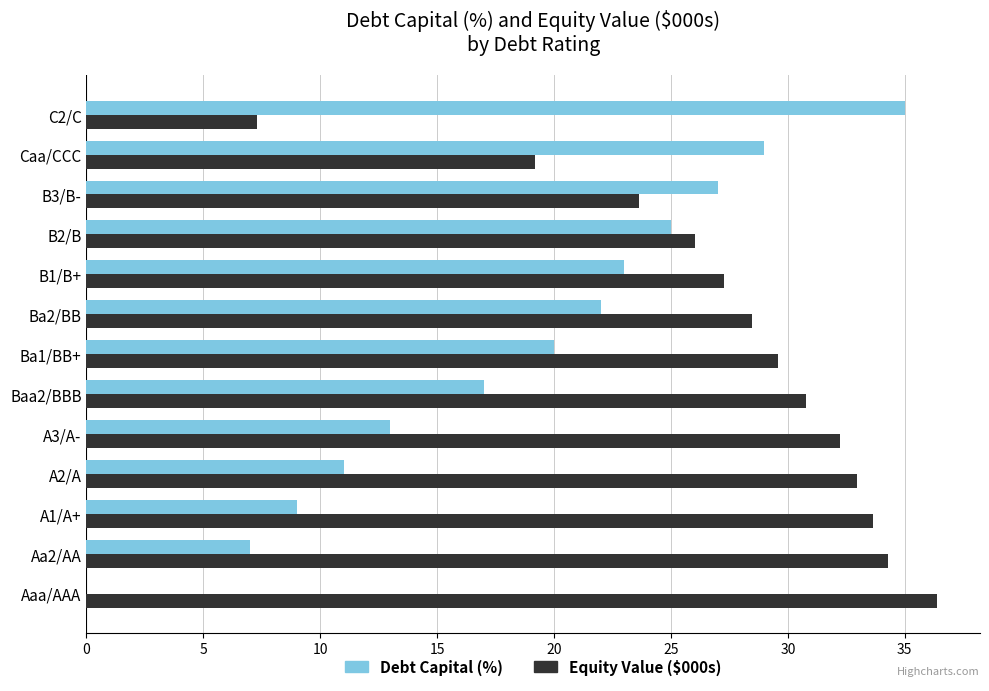

What is the maximum value shown in the chart?

36.4